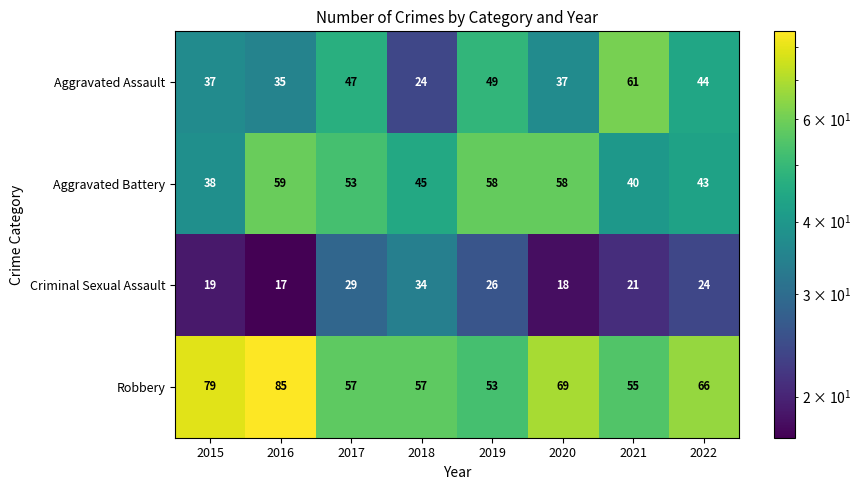

What is the sum of the Criminal Sexual Assault values at 2022 and 2016?

41